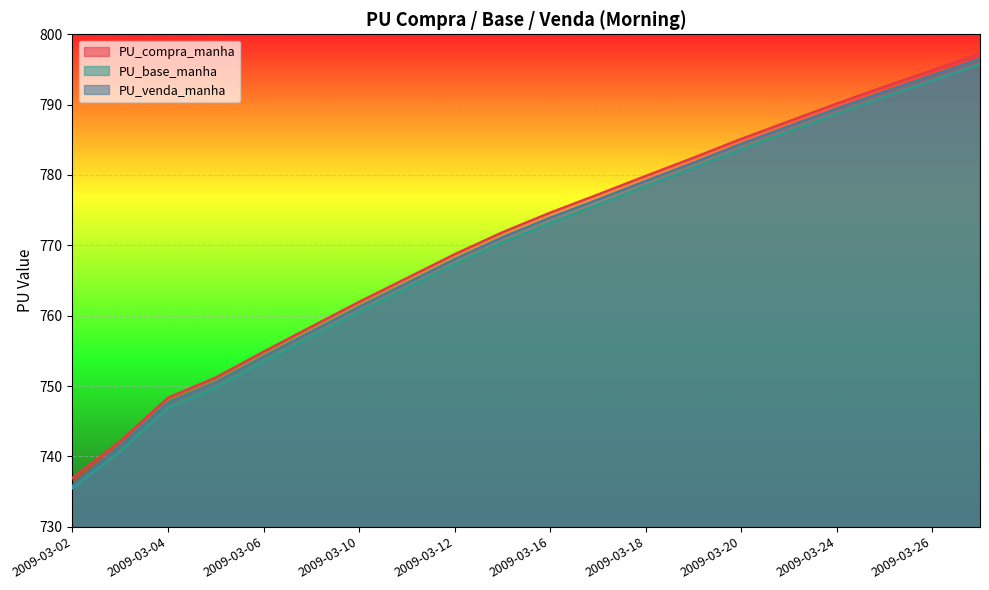

How many data points in PU_venda_manha are less than 773?

10